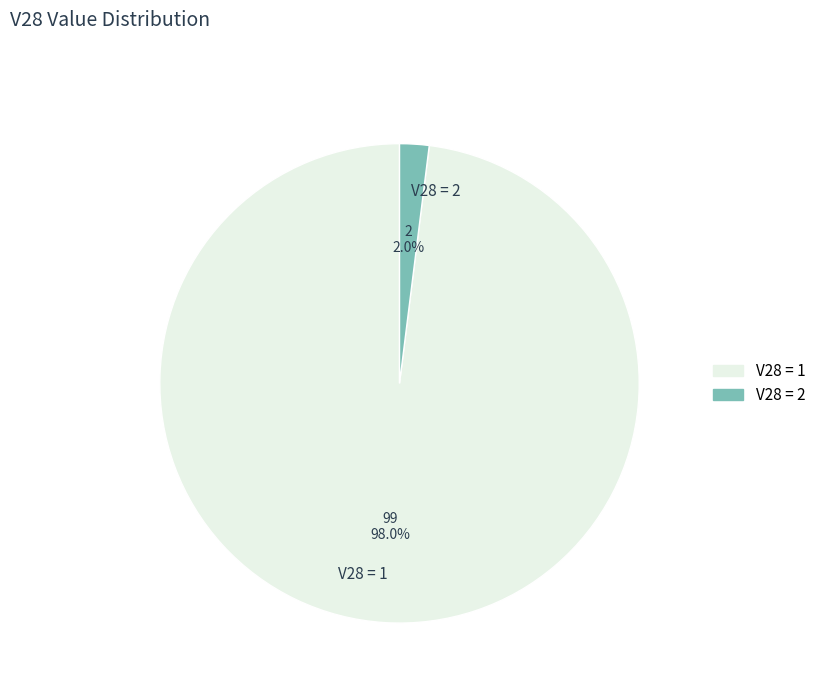

Rank the categories by value from lowest to highest.

V28 = 2, V28 = 1